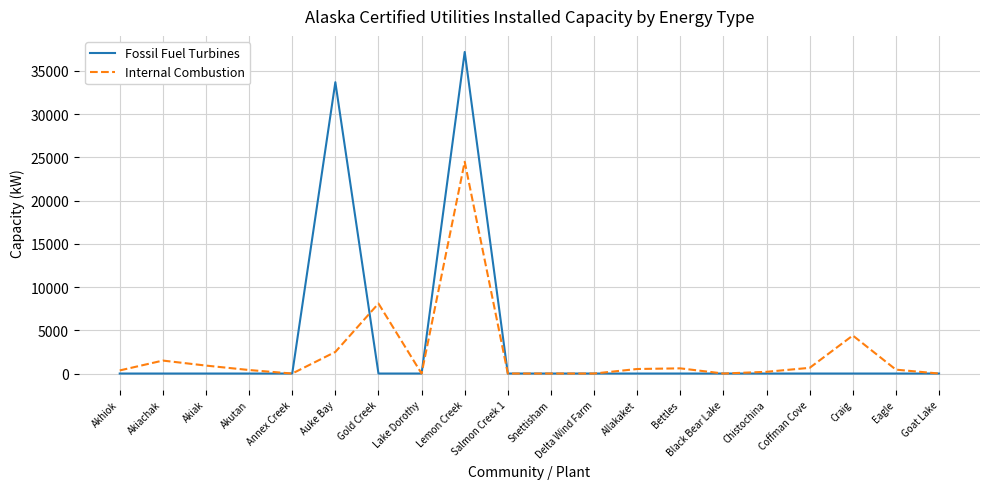

What is the greatest value displayed?

37200